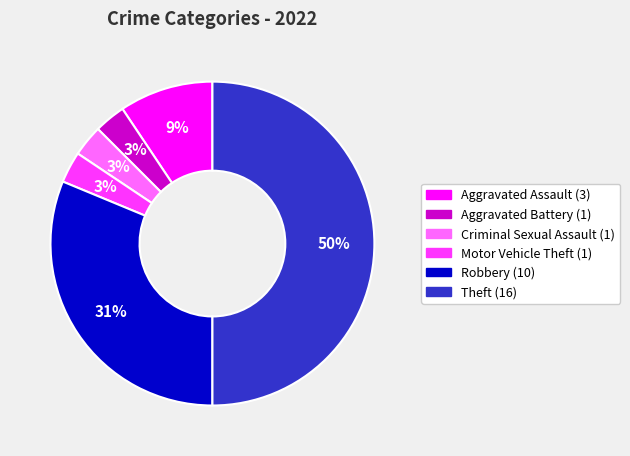

The Motor Vehicle Theft slice represents 3% of the pie. True or false?

True